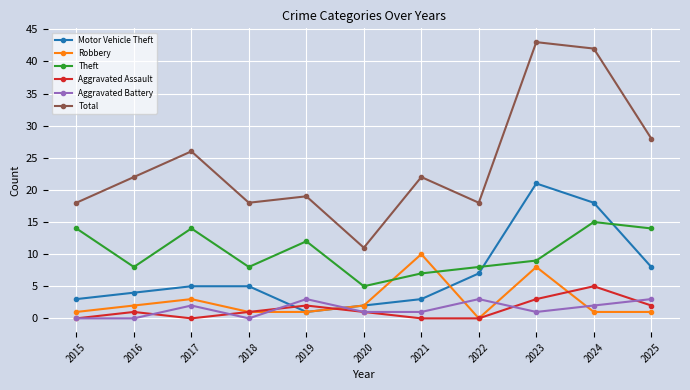

What is the value of the Total point at the 1st from the left?

18